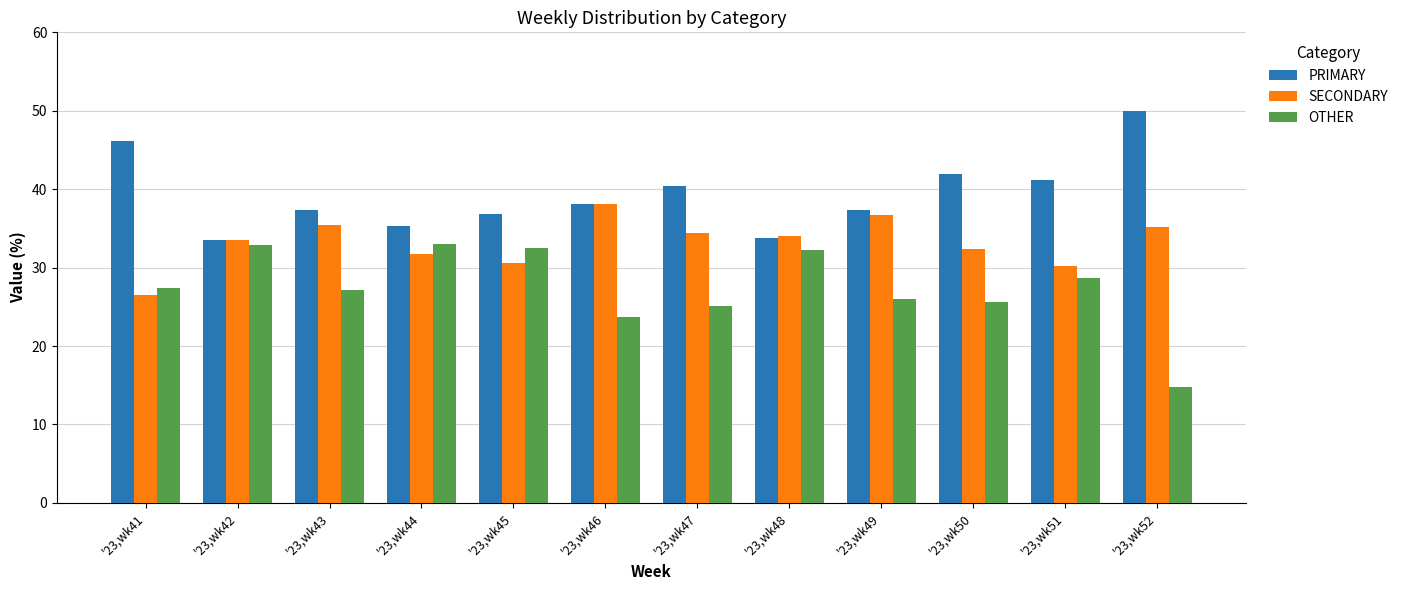

How many bars are there in each group?

3